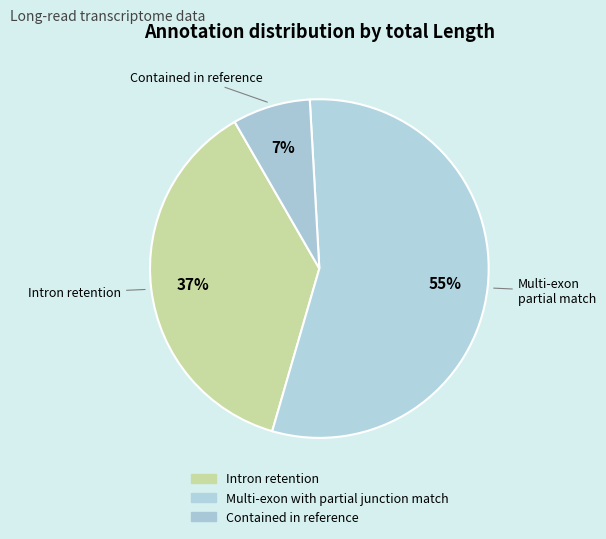

Count the number of slices in the pie.

3